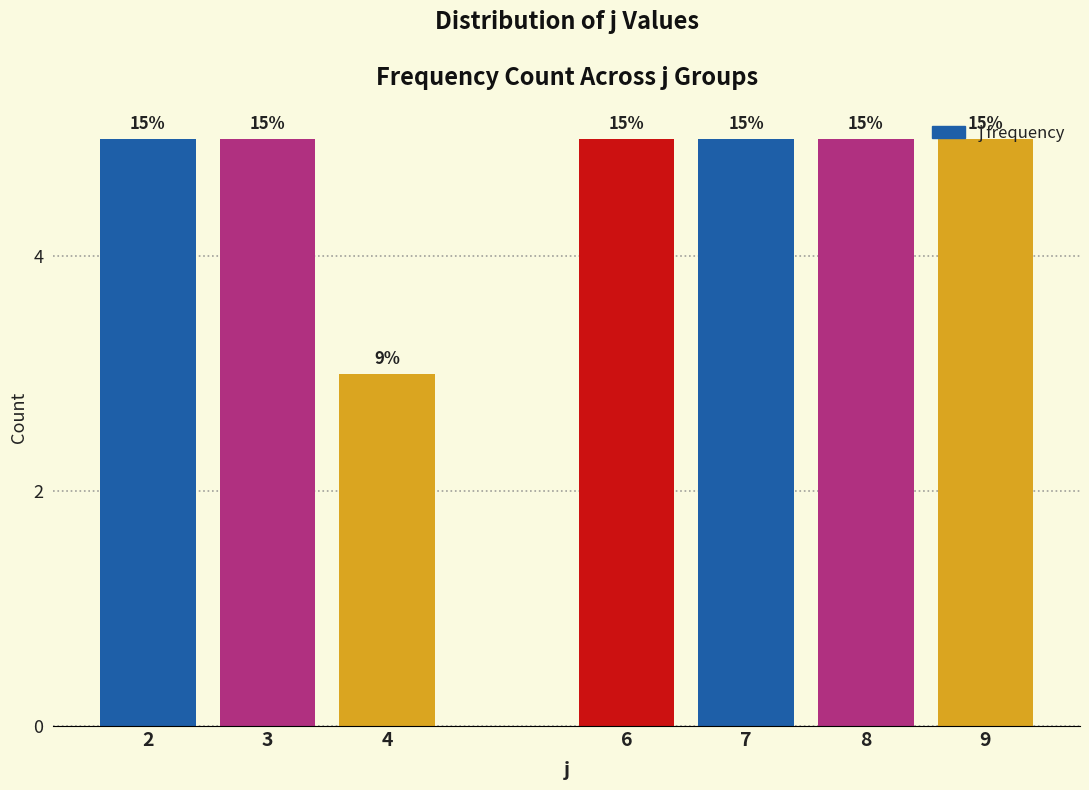

Does the chart contain any negative values?

No